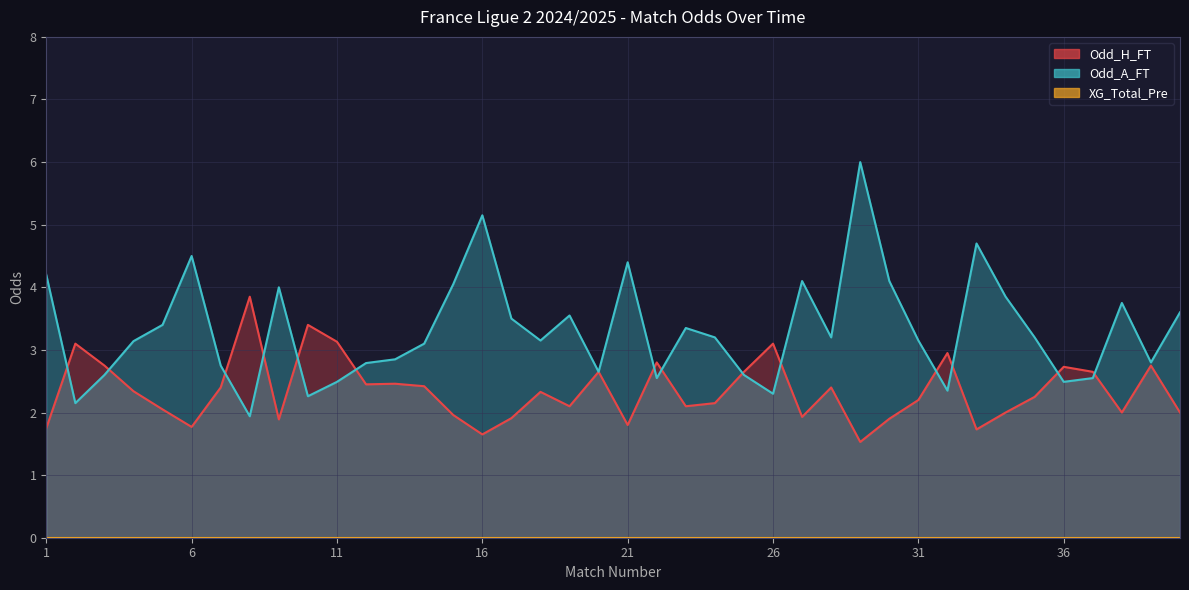

What is the difference between the maximum and second lowest values in the Odd_A_FT series?

3.9